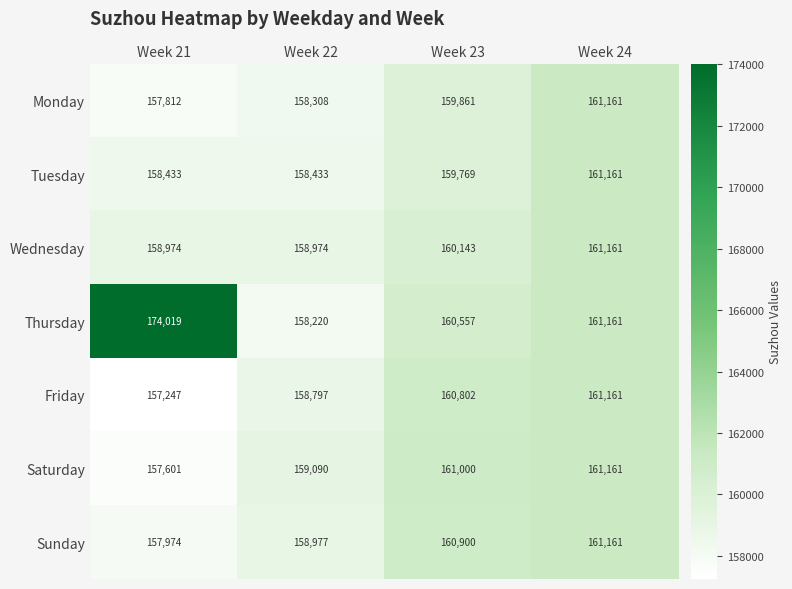

What is the smallest value displayed?

157247